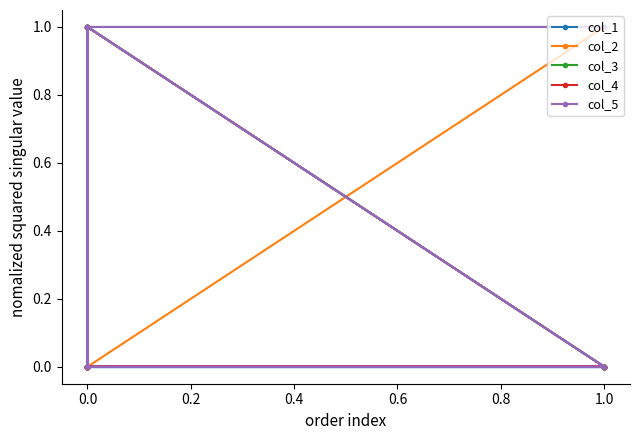

The col_4 series shows 0 at 0.0. True or false?

True